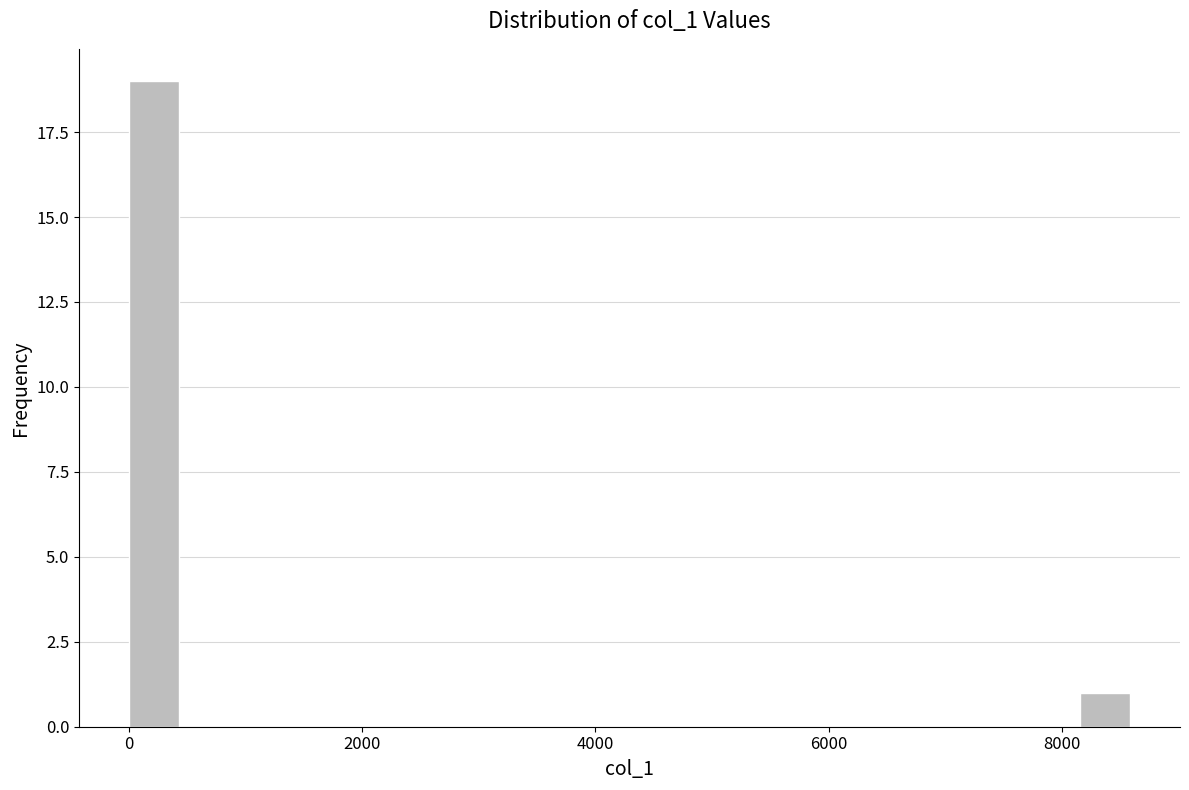

Around what value on the x-axis is the tallest bar? Give the approximate position of its centre, as read against the axis.

200